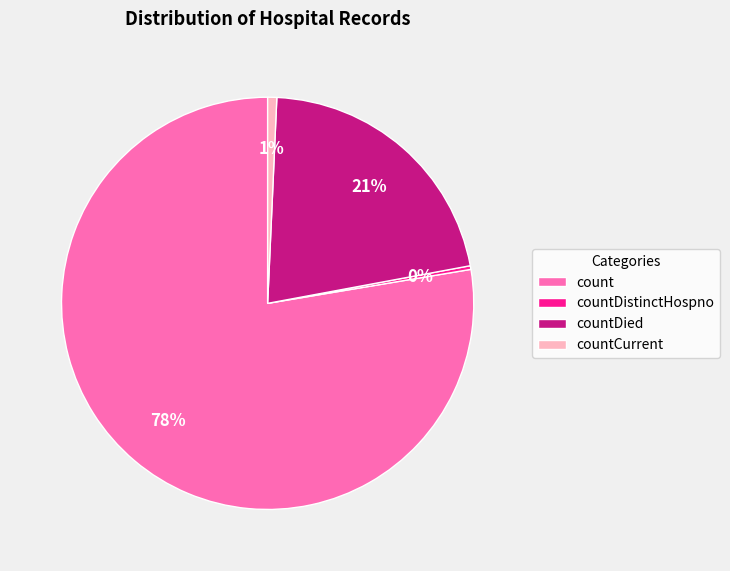

What percentage is the count slice, to the nearest percent?

78%